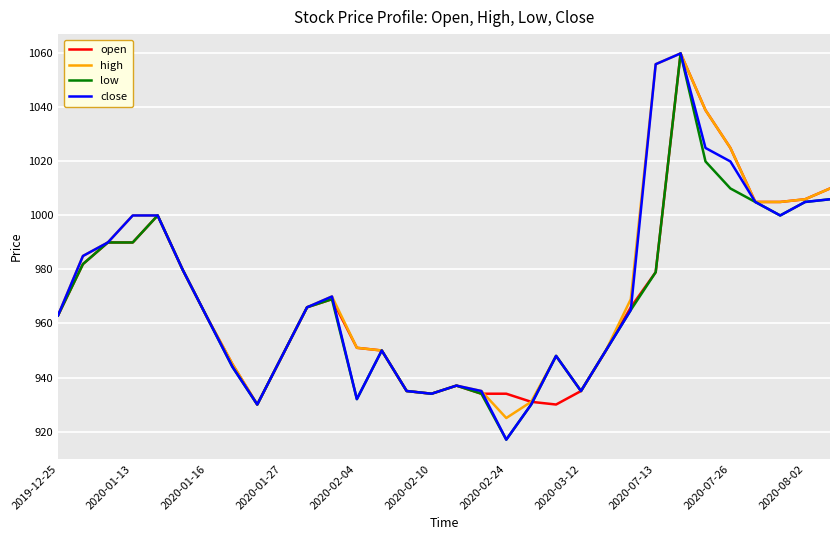

What is the highest value of the open series?

1060